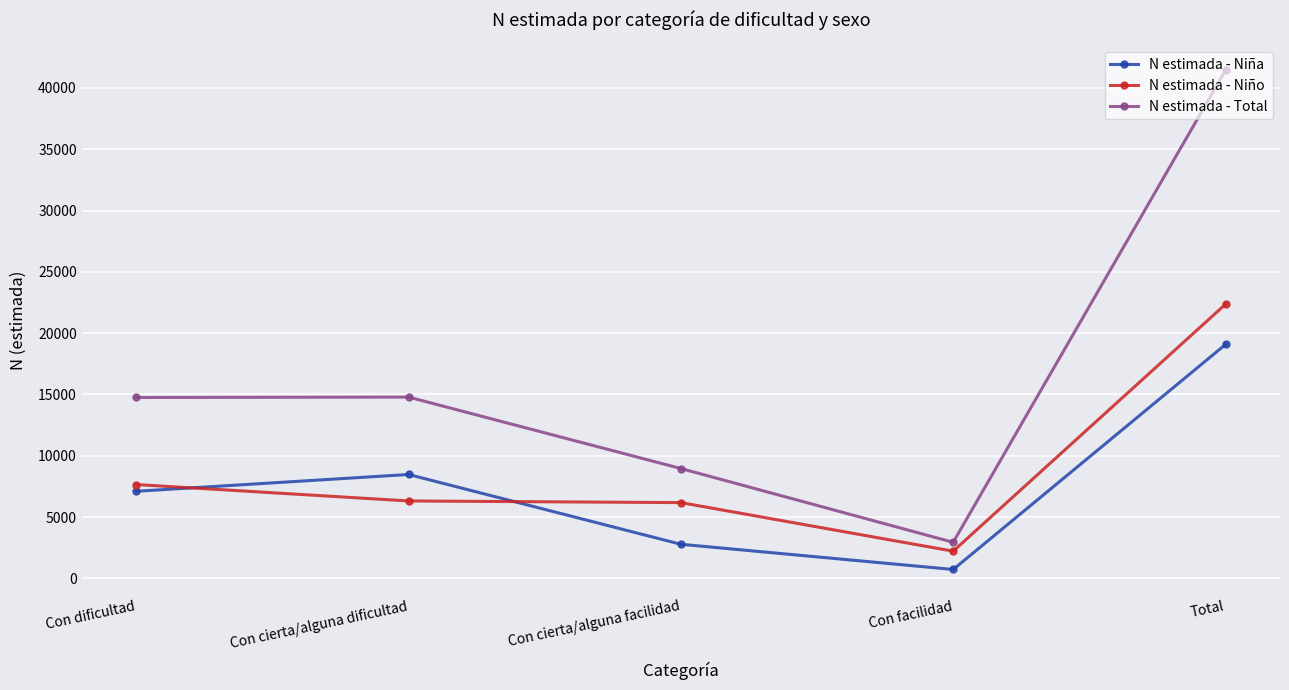

What value does the N estimada - Niña series have at Total, to the nearest 10?

19080